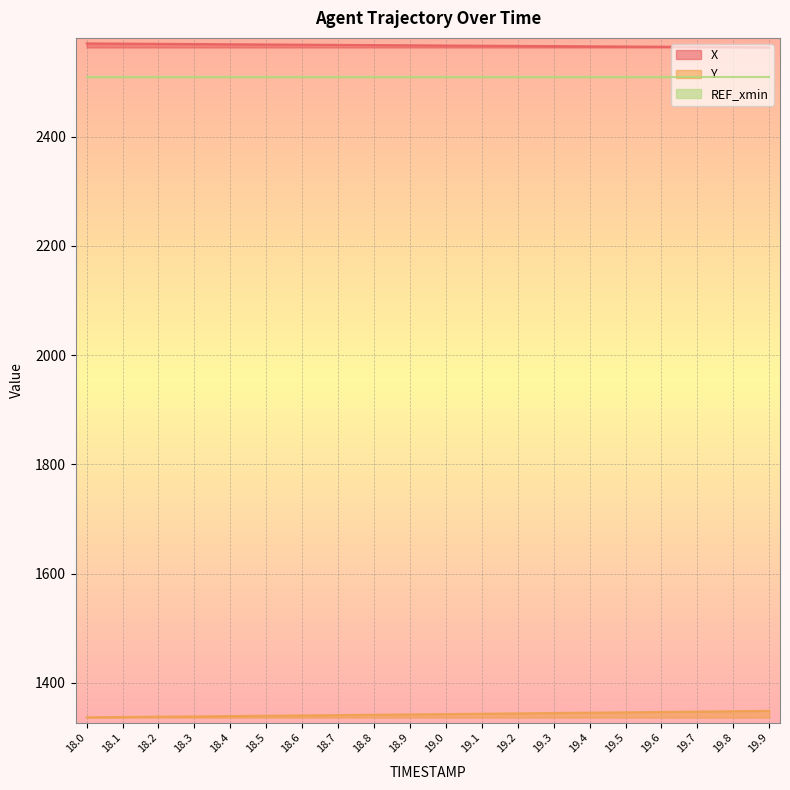

Rank the categories by Y value from lowest to highest.

18.0, 18.1, 18.2, 18.3, 18.4, 18.5, 18.6, 18.7, 18.8, 18.9, 19.0, 19.1, 19.2, 19.3, 19.4, 19.5, 19.6, 19.7, 19.8, 19.9